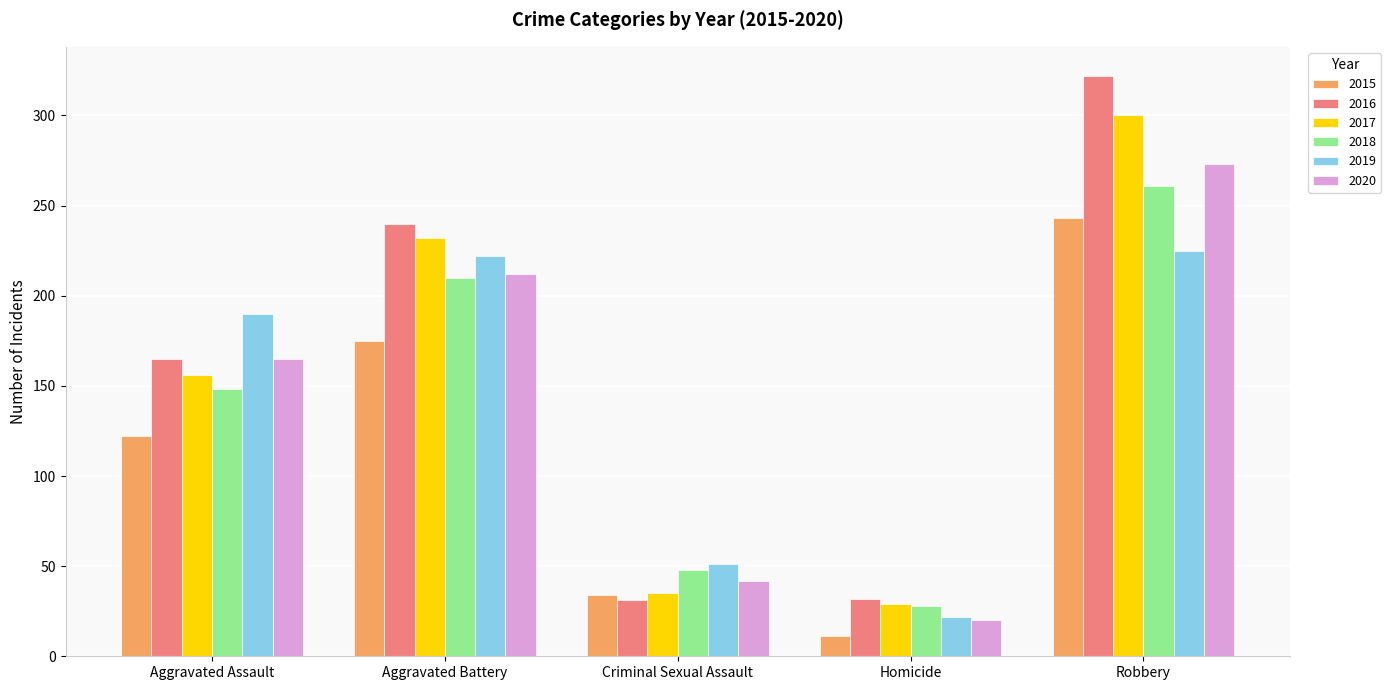

At which category is the sum across all series the highest?

Robbery